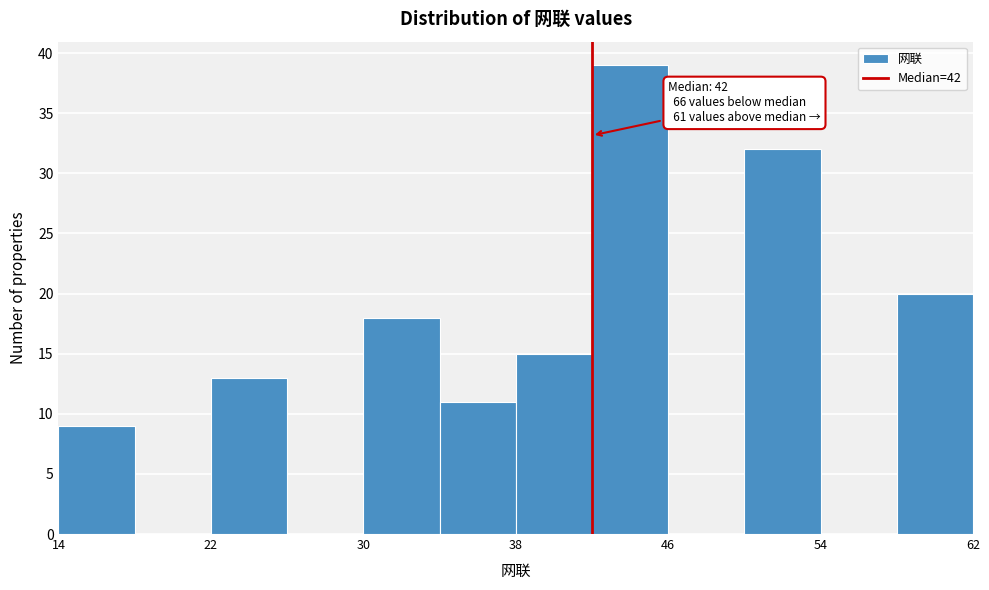

Which range on the x-axis has the tallest bar?

42 to 46